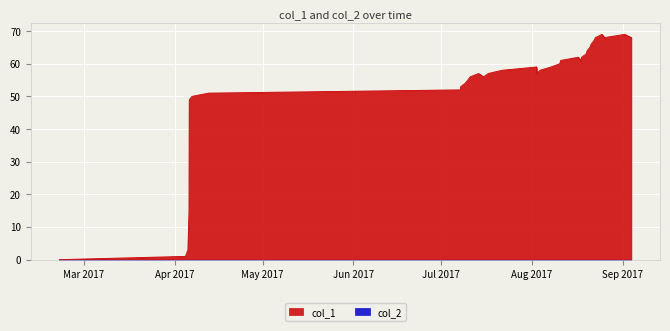

What is the difference between the second highest and second lowest values?

68